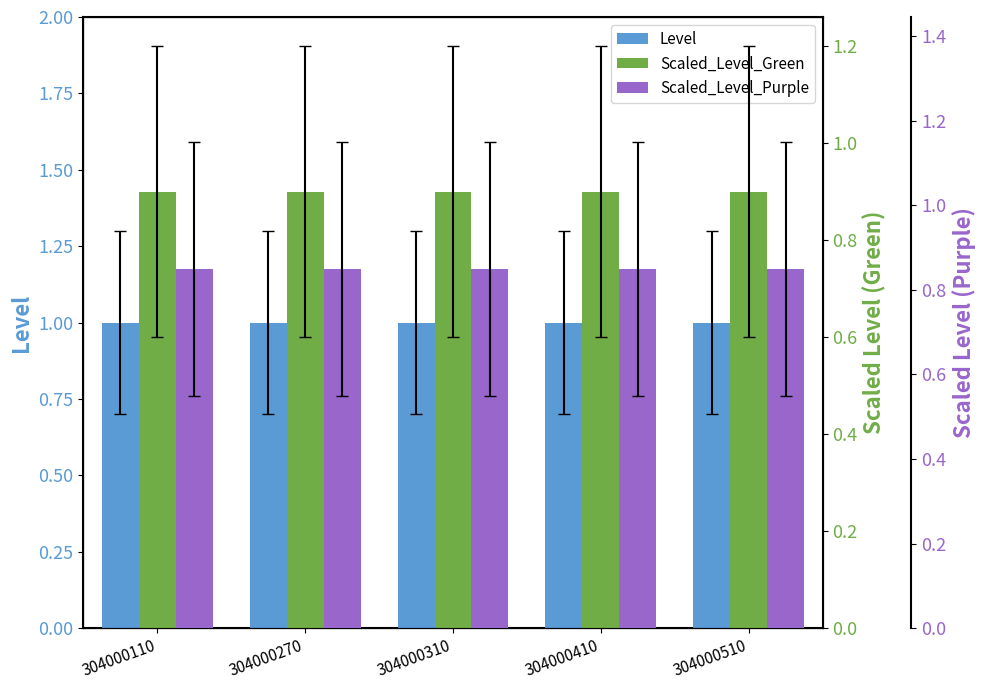

Are the bars horizontal?

No